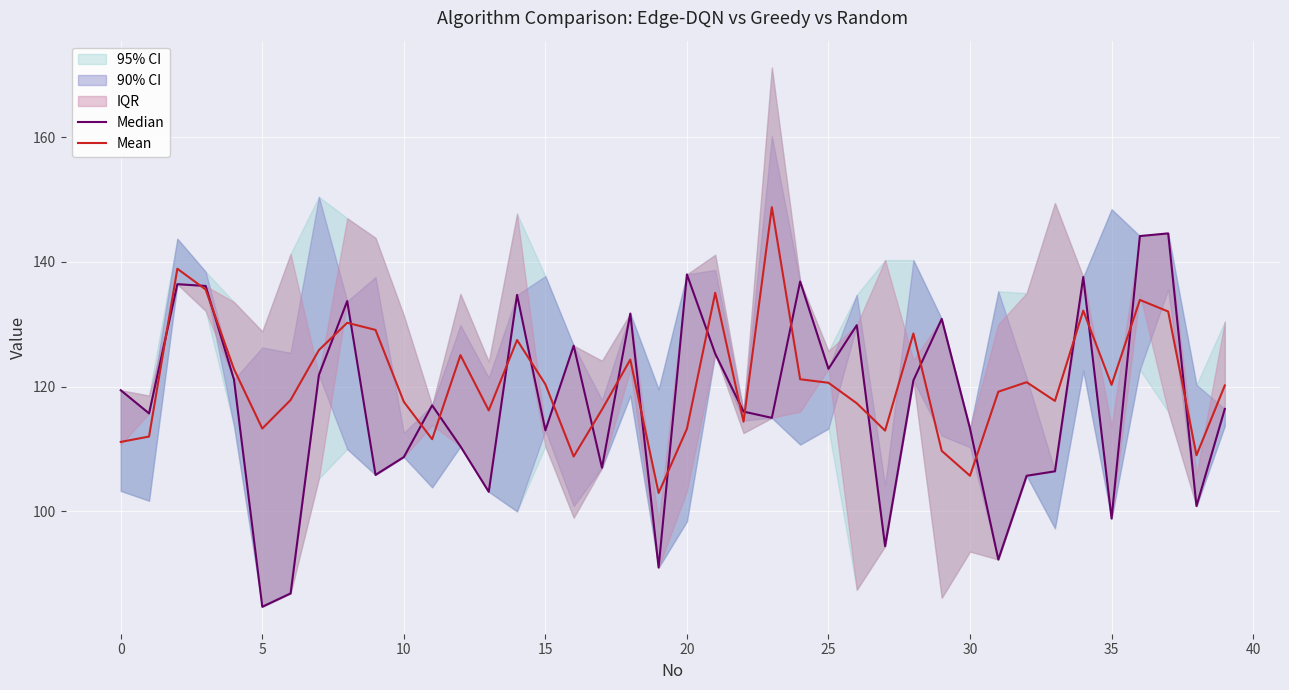

Which series has the largest total across all categories?

Mean